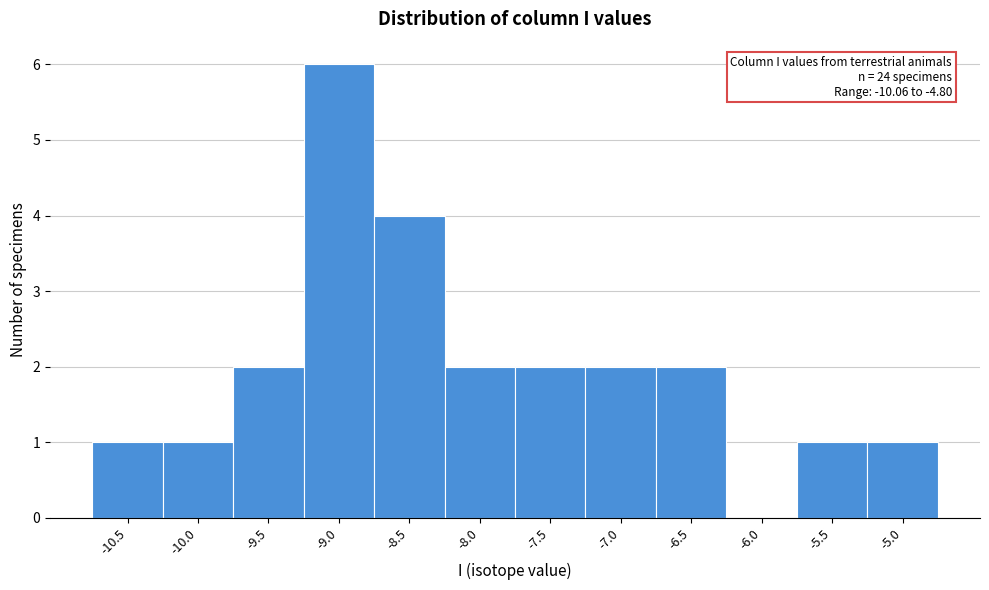

Reading left to right, extract all data points from this chart.

-10.5=1	-10.0=1	-9.5=2	-9.0=6	-8.5=4	-8.0=2	-7.5=2	-7.0=2	-6.5=2	-6.0=0	-5.5=1	-5.0=1